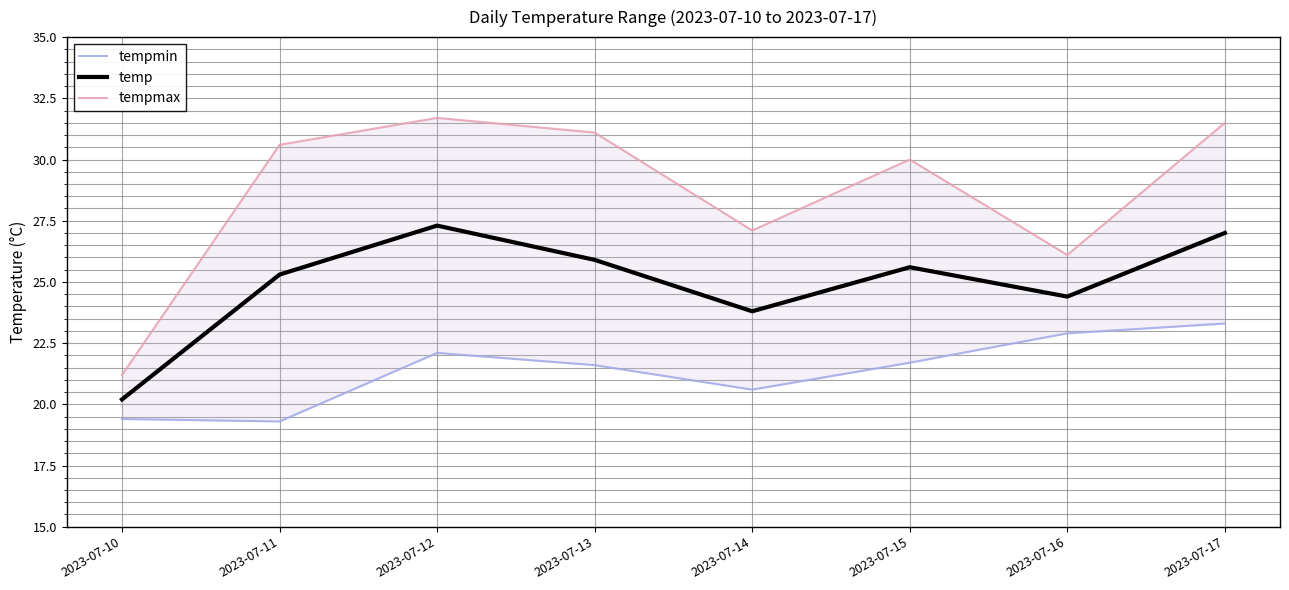

What is the total value across all series at 2023-07-17?

81.8